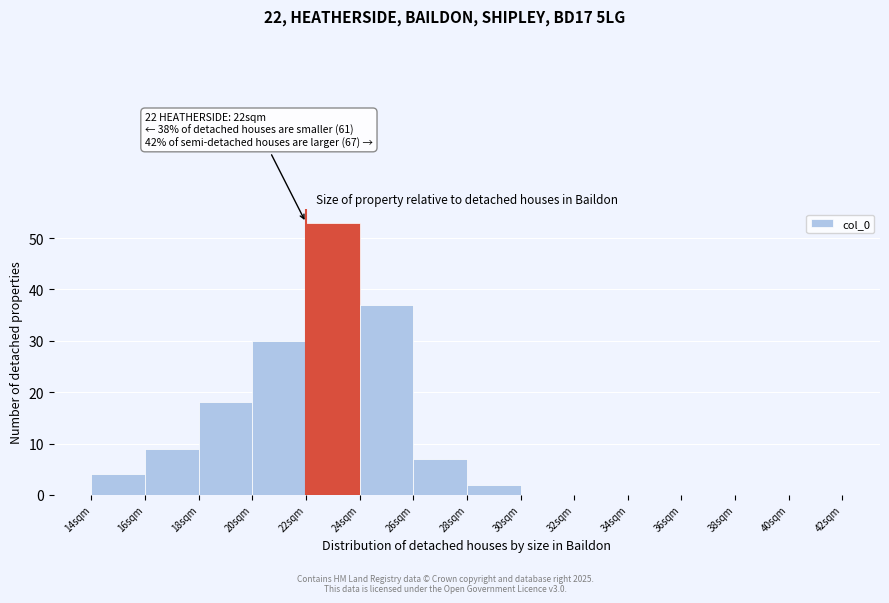

Which range on the x-axis has the tallest bar?

22 to 24